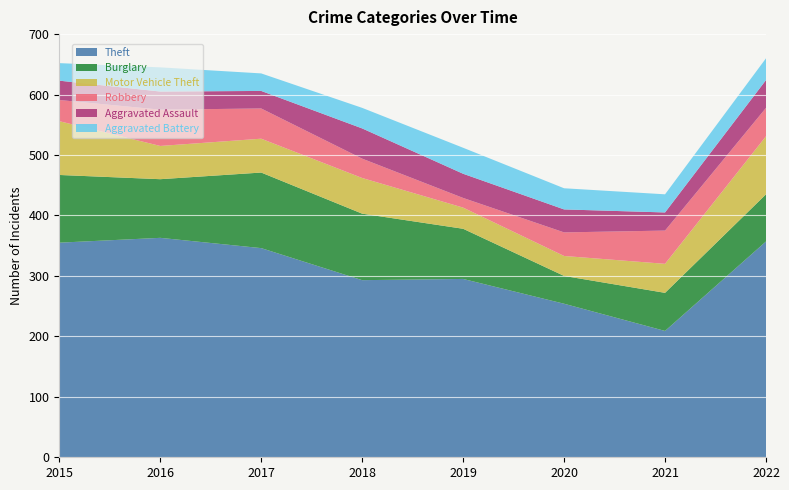

Reading left to right, list all the values displayed in this chart.

Theft: 2015=355	2016=363	2017=346	2018=293	2019=295	2020=254	2021=209	2022=357
Burglary: 2015=112	2016=97	2017=125	2018=110	2019=83	2020=46	2021=63	2022=78
Motor Vehicle Theft: 2015=89	2016=55	2017=56	2018=59	2019=35	2020=33	2021=48	2022=96
Robbery: 2015=35	2016=60	2017=50	2018=32	2019=16	2020=39	2021=55	2022=47
Aggravated Assault: 2015=32	2016=30	2017=29	2018=50	2019=40	2020=38	2021=30	2022=46
Aggravated Battery: 2015=29	2016=40	2017=29	2018=34	2019=43	2020=35	2021=30	2022=36